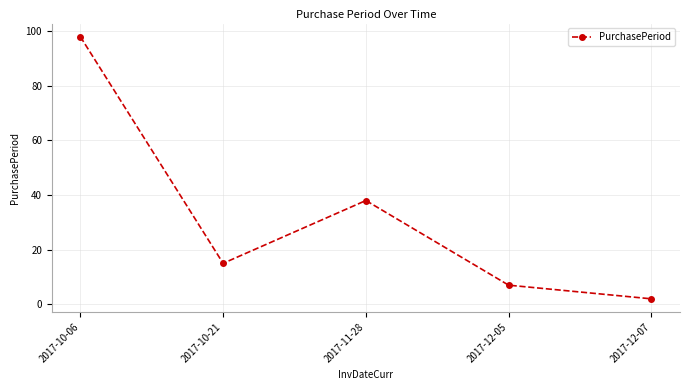

Which category has the lowest value across all series?

2017-12-07